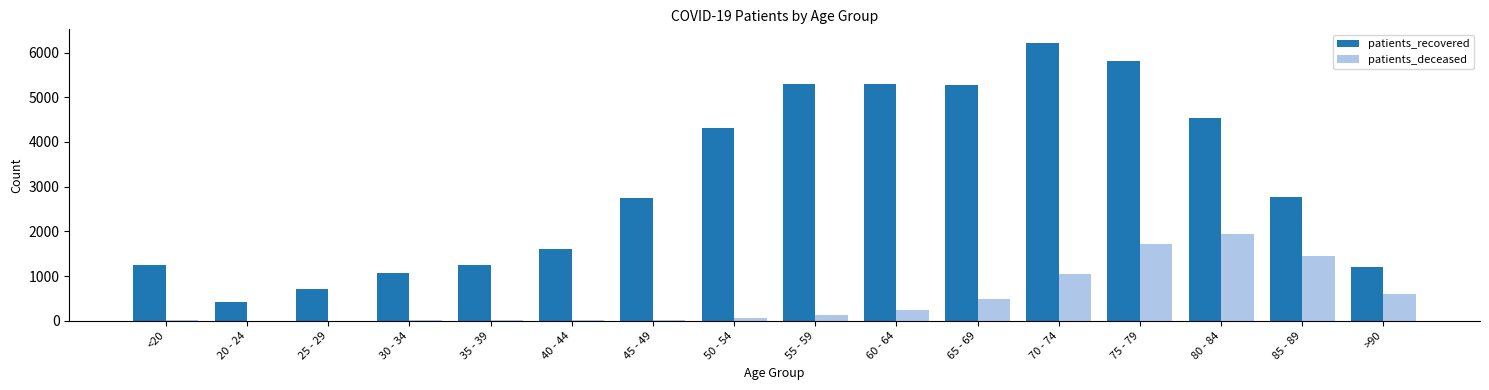

Which category has the highest value in the patients_recovered series?

70 - 74